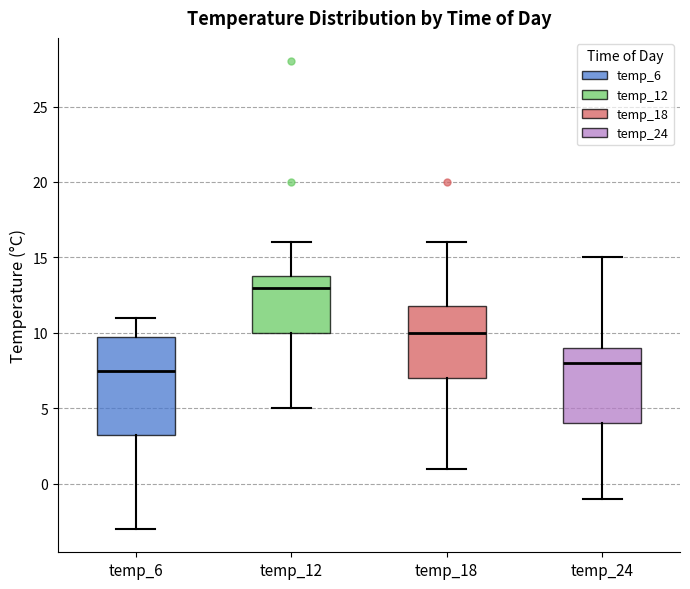

Where is the upper edge of the box for temp_18 on the y-axis? The values are not printed on the chart, so give them approximately, as read against the axis.

12.0